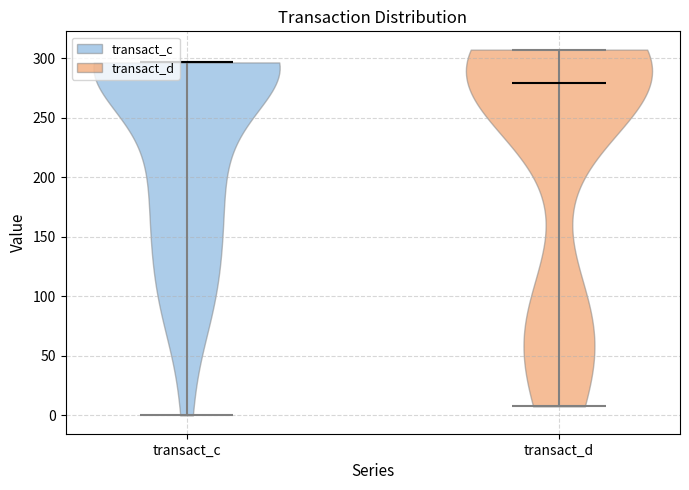

Reading left to right, read every violin against the y-axis: where its median line is, and the lowest and highest points it reaches. The values are not printed on the chart, so give them approximately, as read against the axis.

transact_c: median line 295, lowest point 0, highest point 295
transact_d: median line 280, lowest point 10, highest point 305